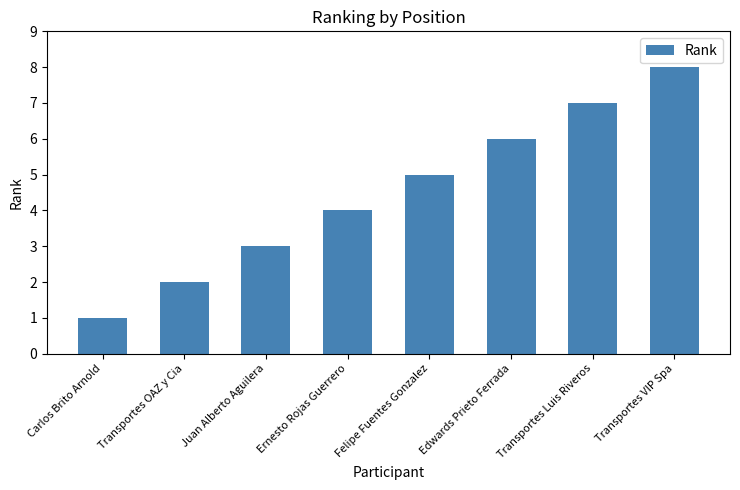

What is the difference between the maximum and minimum values?

7